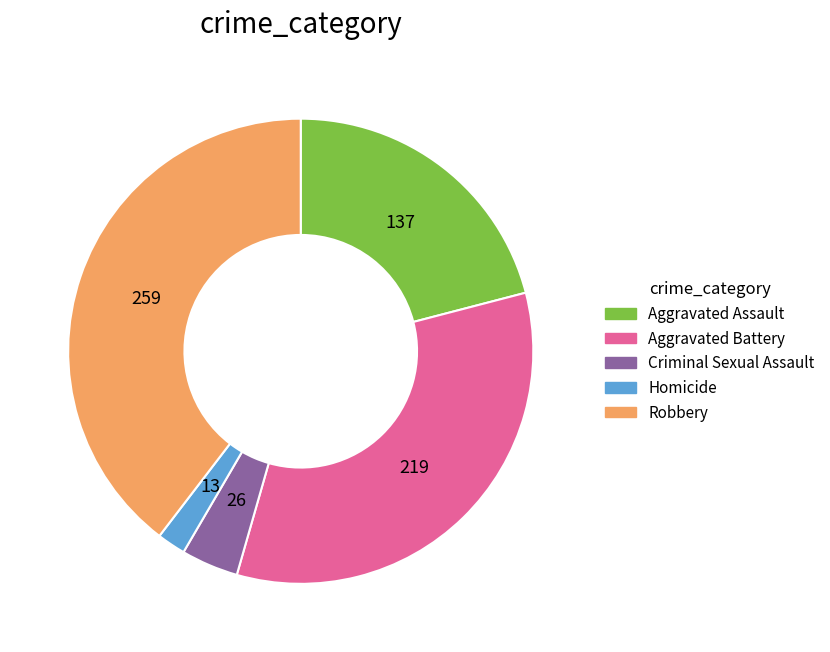

What is the ratio of the value at Criminal Sexual Assault to the value at Robbery?

0.1